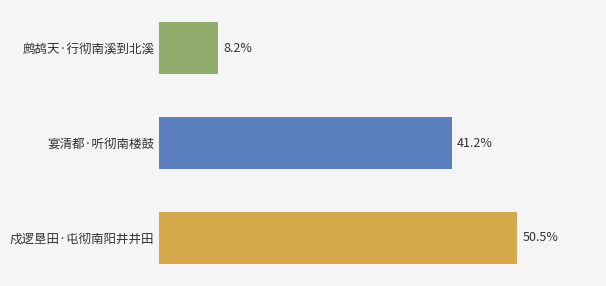

Between 戍逻垦田·屯彻南阳井井田 and 鹧鸪天·行彻南溪到北溪, which is larger?

戍逻垦田·屯彻南阳井井田